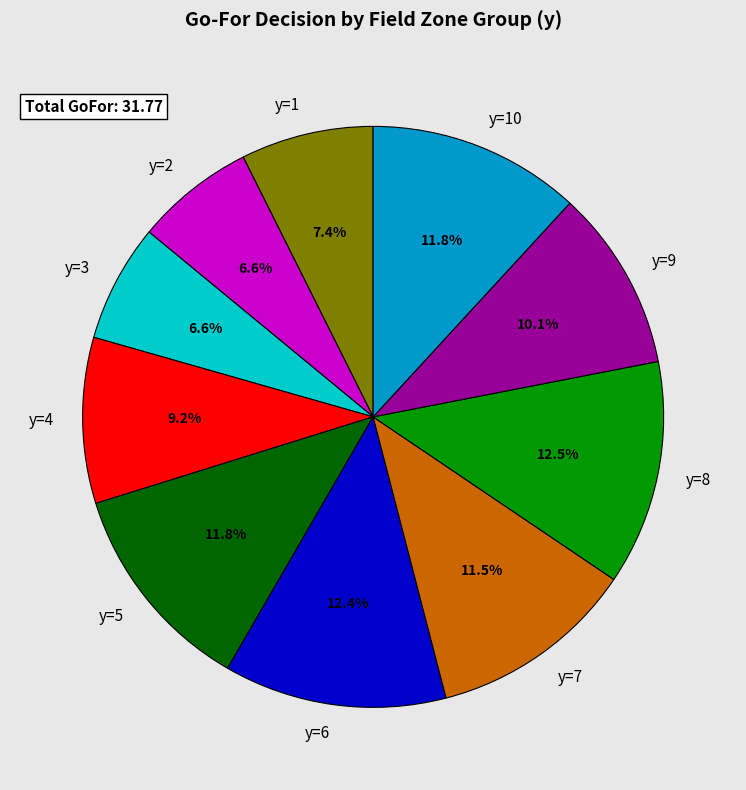

To the nearest percent, what is the difference between the largest and smallest slice percentages?

6%